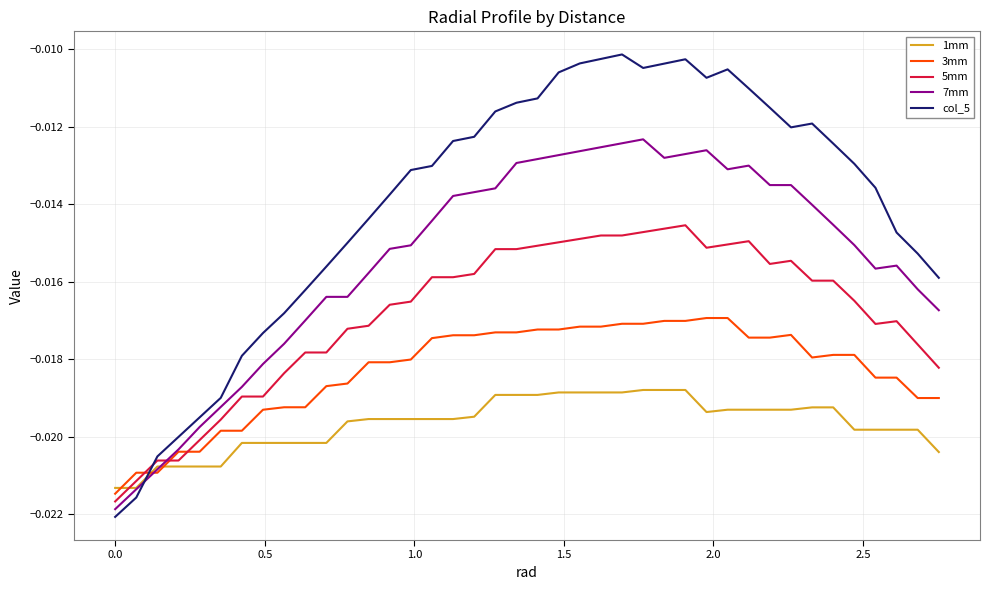

Rank the series by their average value, from highest to lowest.

col_5, 7mm, 5mm, 3mm, 1mm